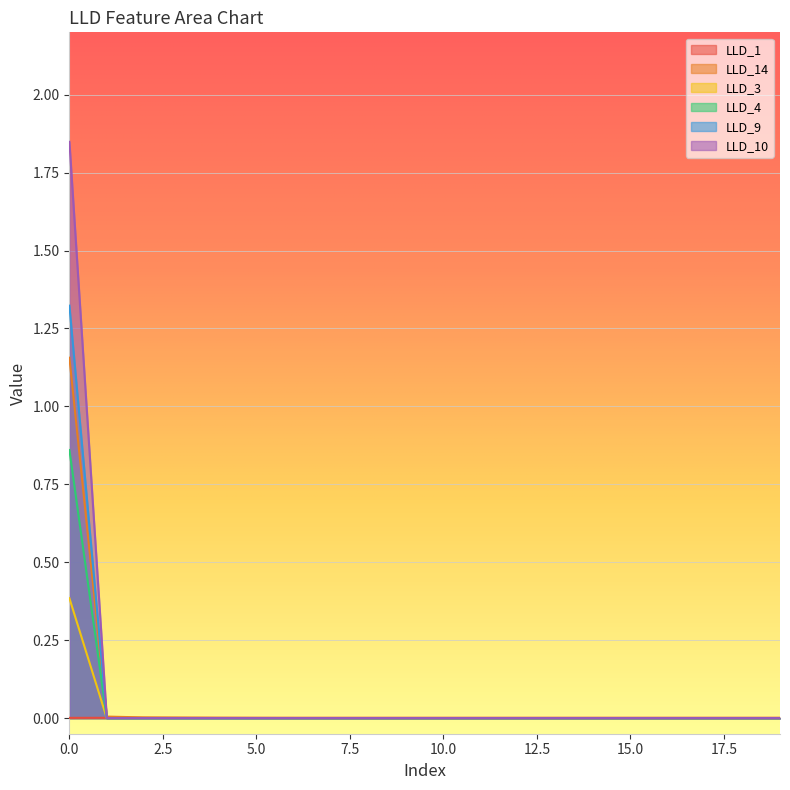

At 1, list the series in order from smallest to largest.

LLD_3, LLD_4, LLD_9, LLD_10, LLD_1, LLD_14